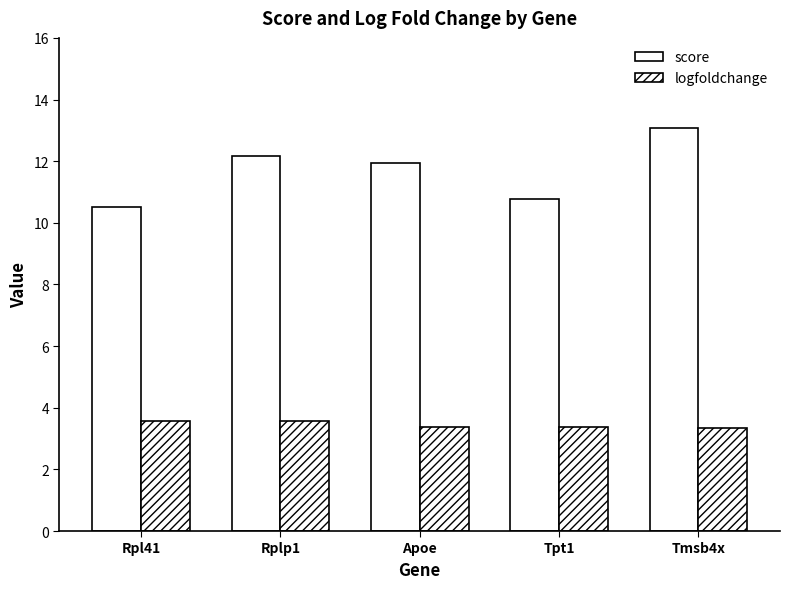

What is the value of the score bar at the 4th from the left?

10.8